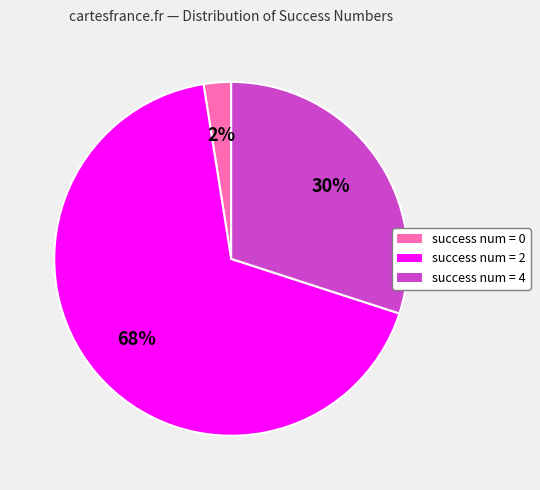

To the nearest percent, what percentage of the pie is success num = 2?

68%